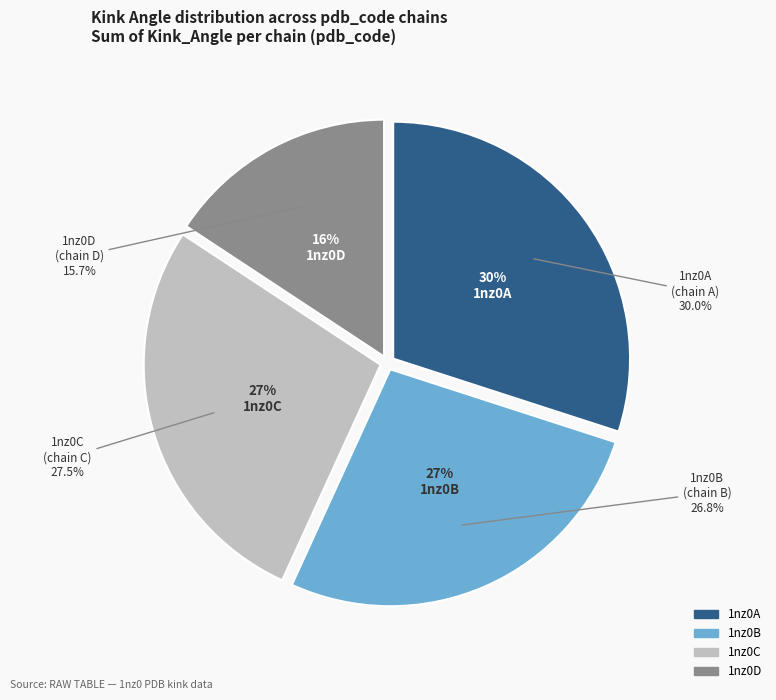

Is it true that 1nz0A-48 is 15% of the pie?

False